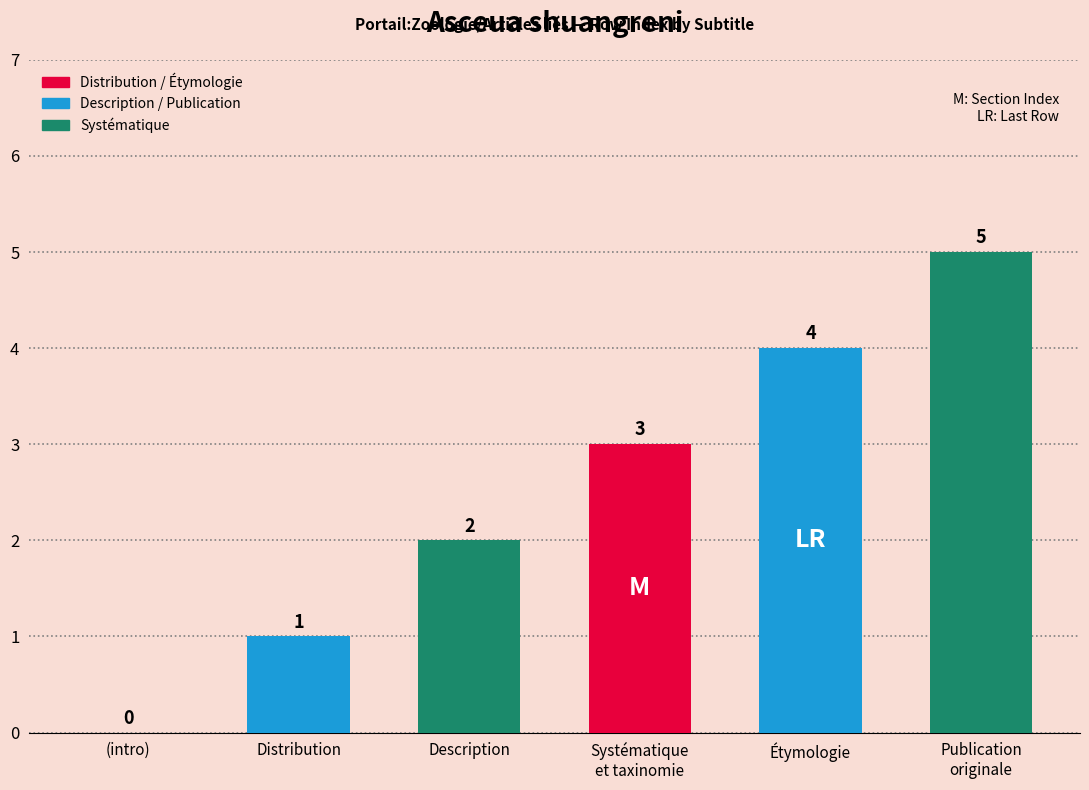

How many positive values are there?

5